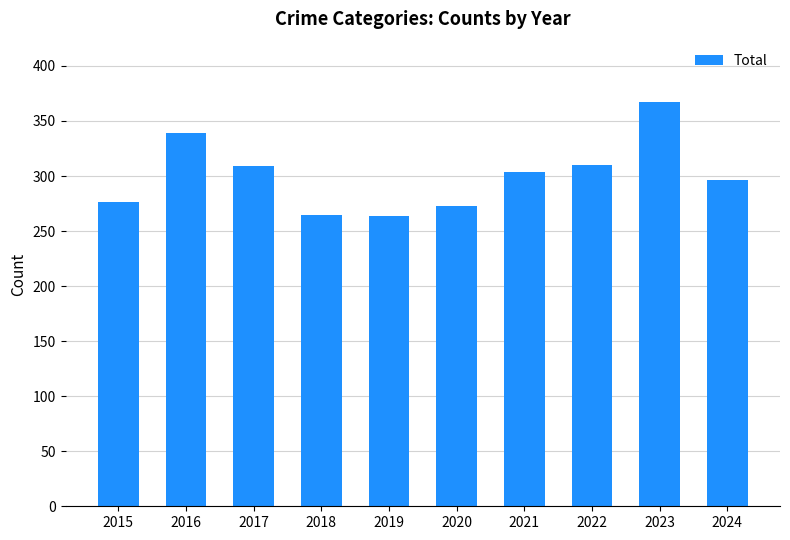

Which category has the highest value across all series?

2023